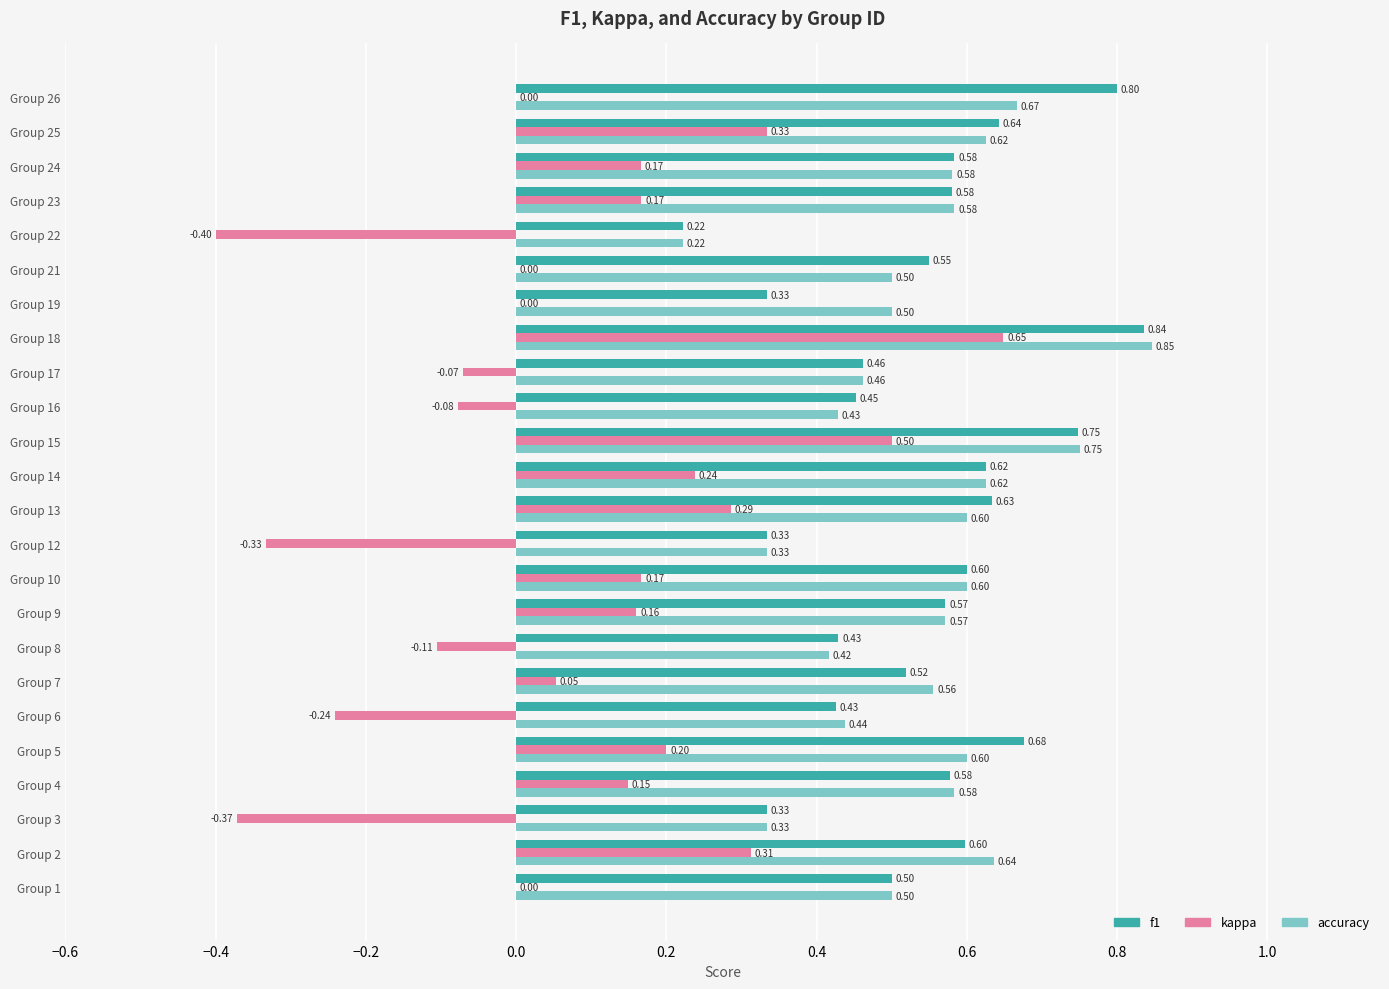

Between Group 1 and Group 10, which series saw the biggest shift?

kappa